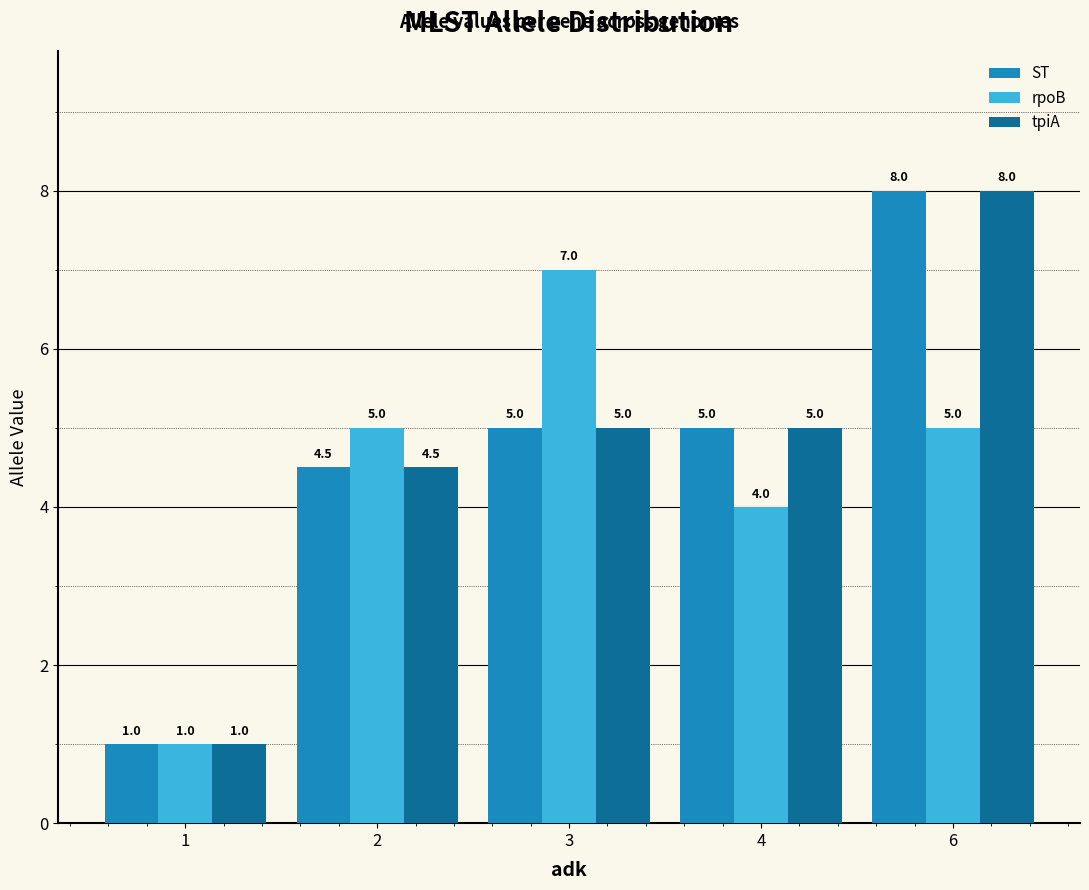

What is the total value across all series at 1?

3.0